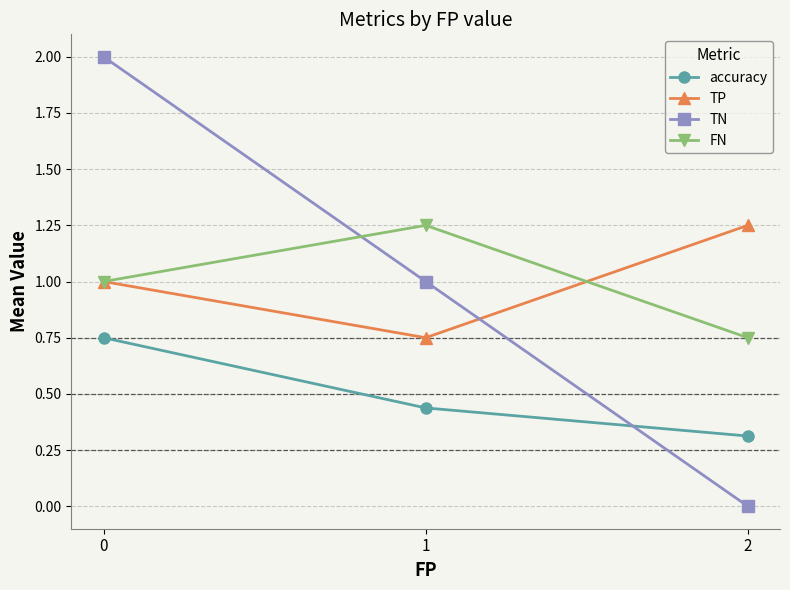

List the labels in order of TN value, smallest first.

2, 1, 0